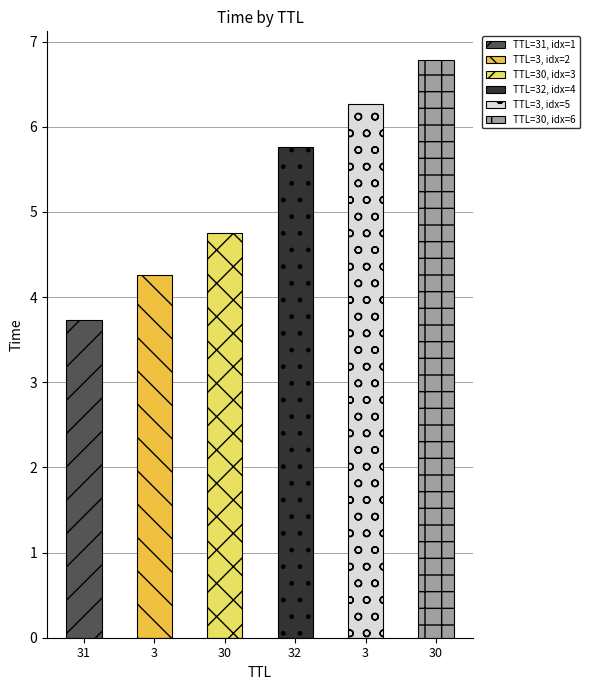

At which label is the value closest to 5?

30